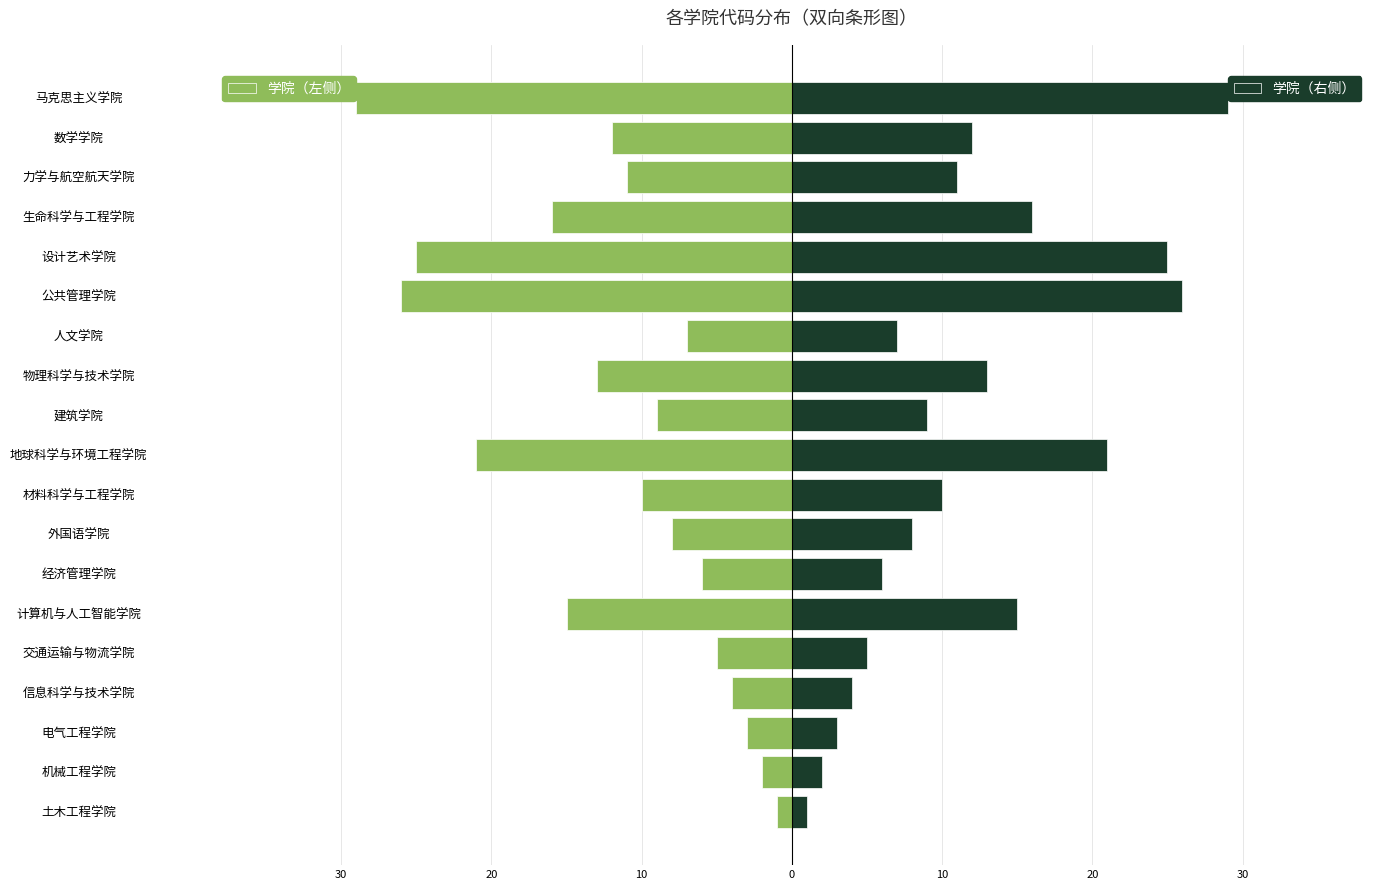

What is the average value of the 学院代码（右侧） series?

12